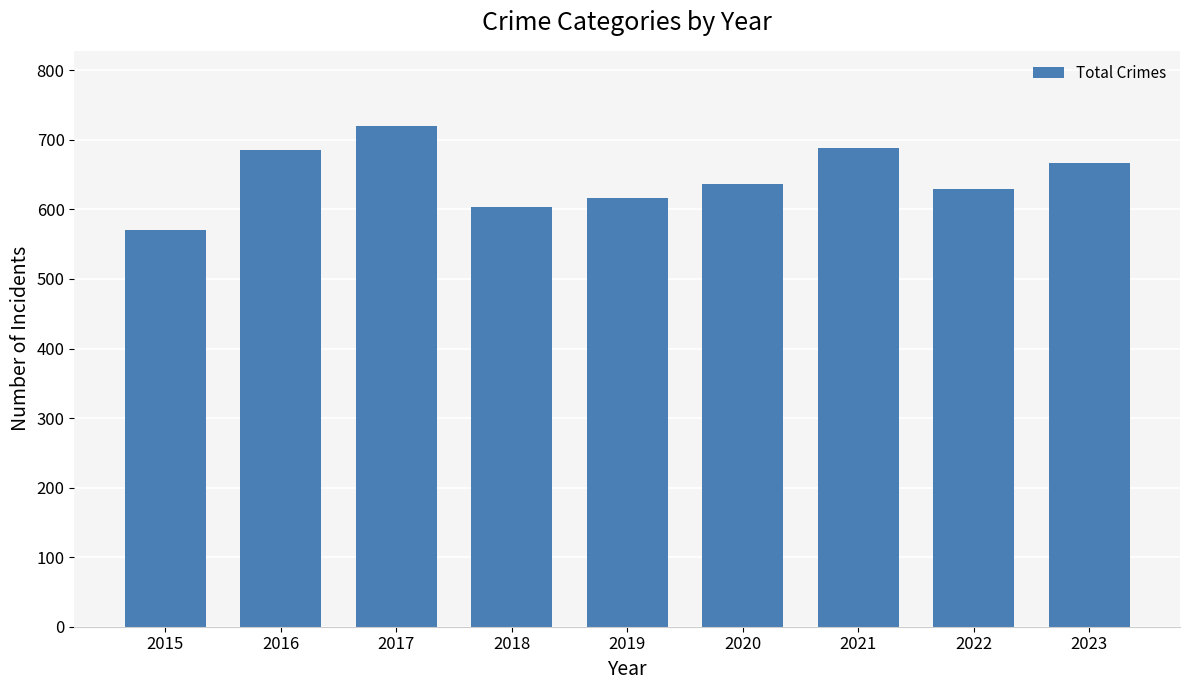

Read the value at 2018, to the nearest 5.

605